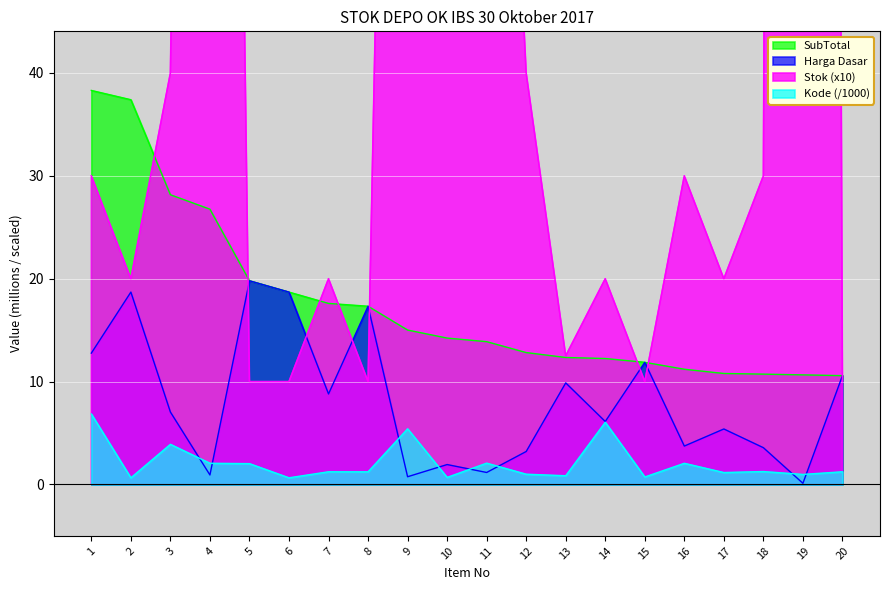

Between 15 and 9, which is larger?

9